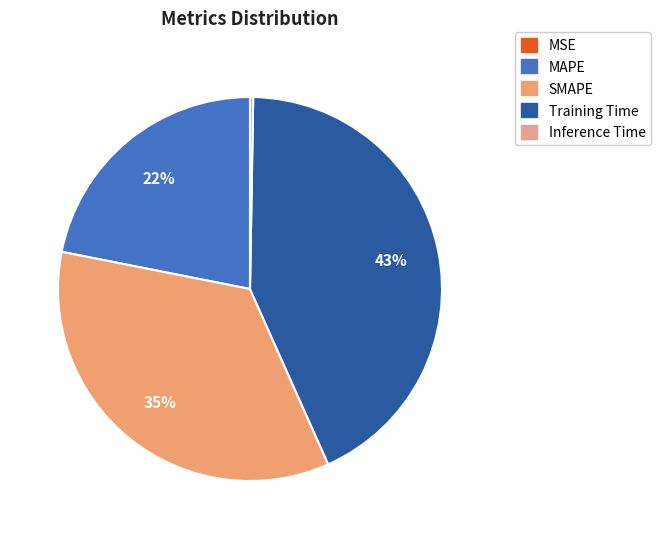

Combined, do SMAPE and Inference Time account for over 50%?

No